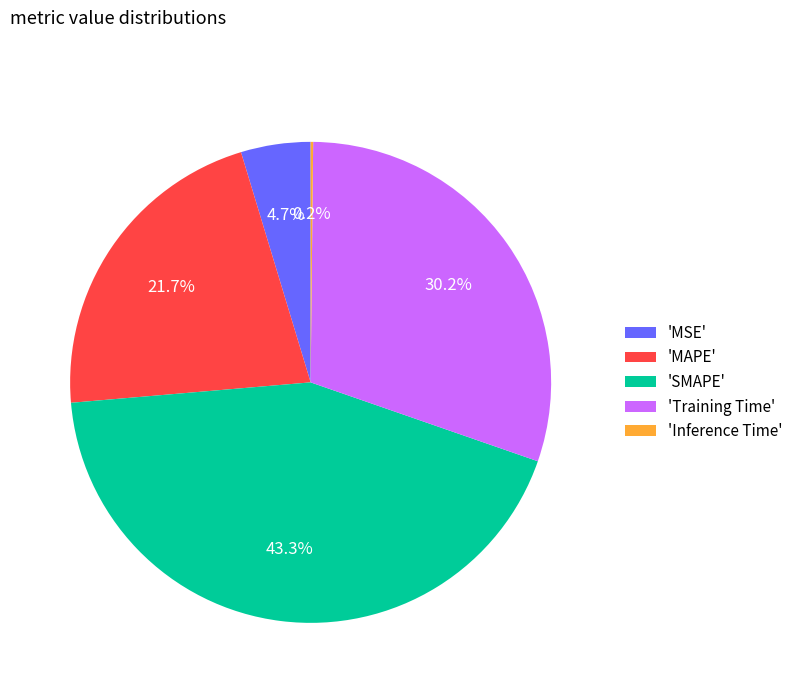

What percentage do 'MSE' and 'SMAPE' together represent?

48.0%